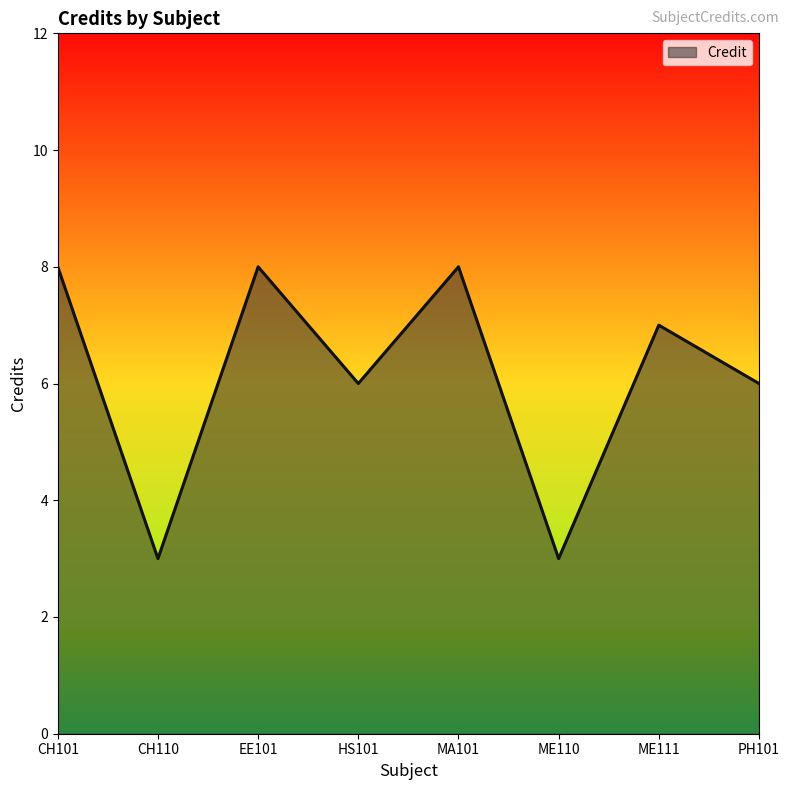

What position from the right is MA101?

4